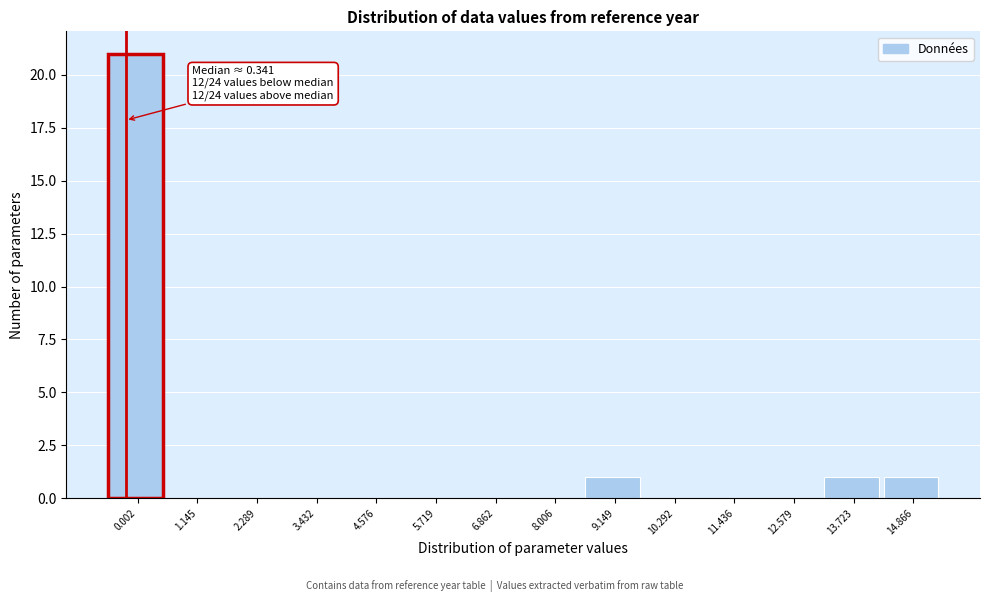

Reading right to left, what are all the values shown in this chart?

14.866=1	13.723=1	12.579=0	11.436=0	10.292=0	9.149=1	8.006=0	6.862=0	5.719=0	4.576=0	3.432=0	2.289=0	1.145=0	0.002=21